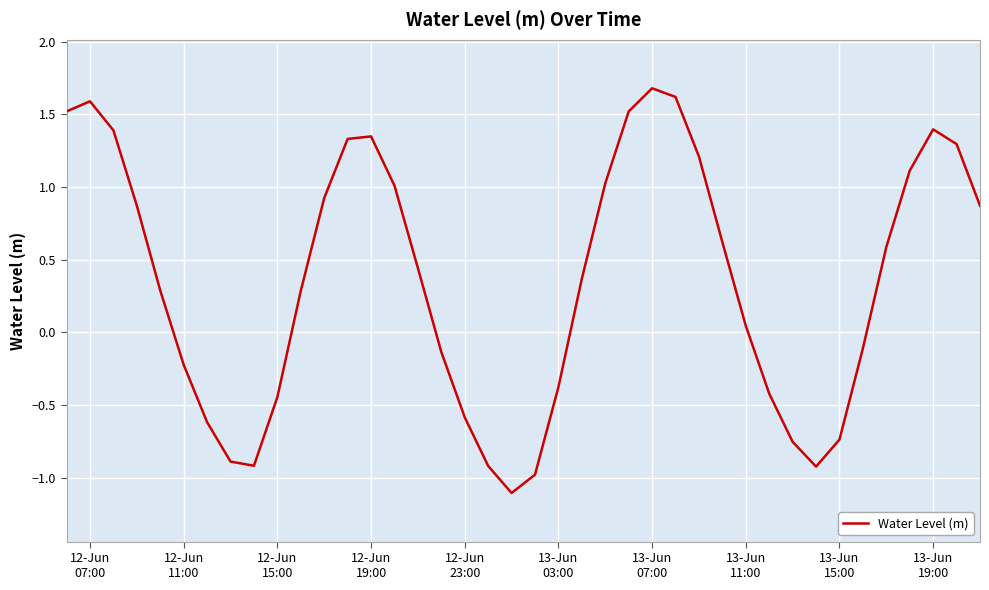

What is the greatest value displayed?

1.7